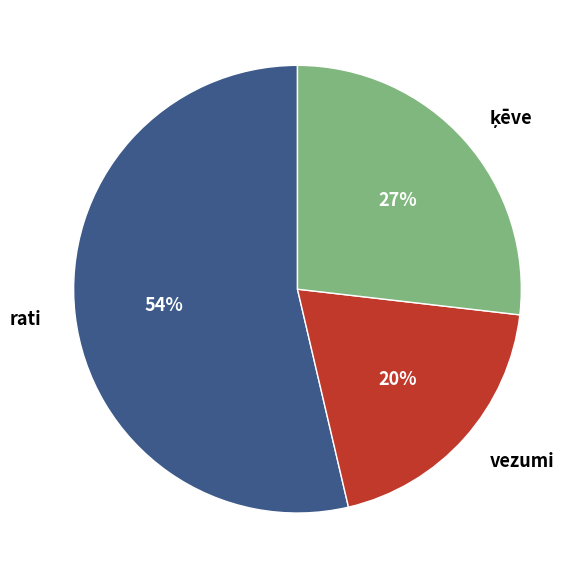

What is the largest slice in the pie chart?

rati